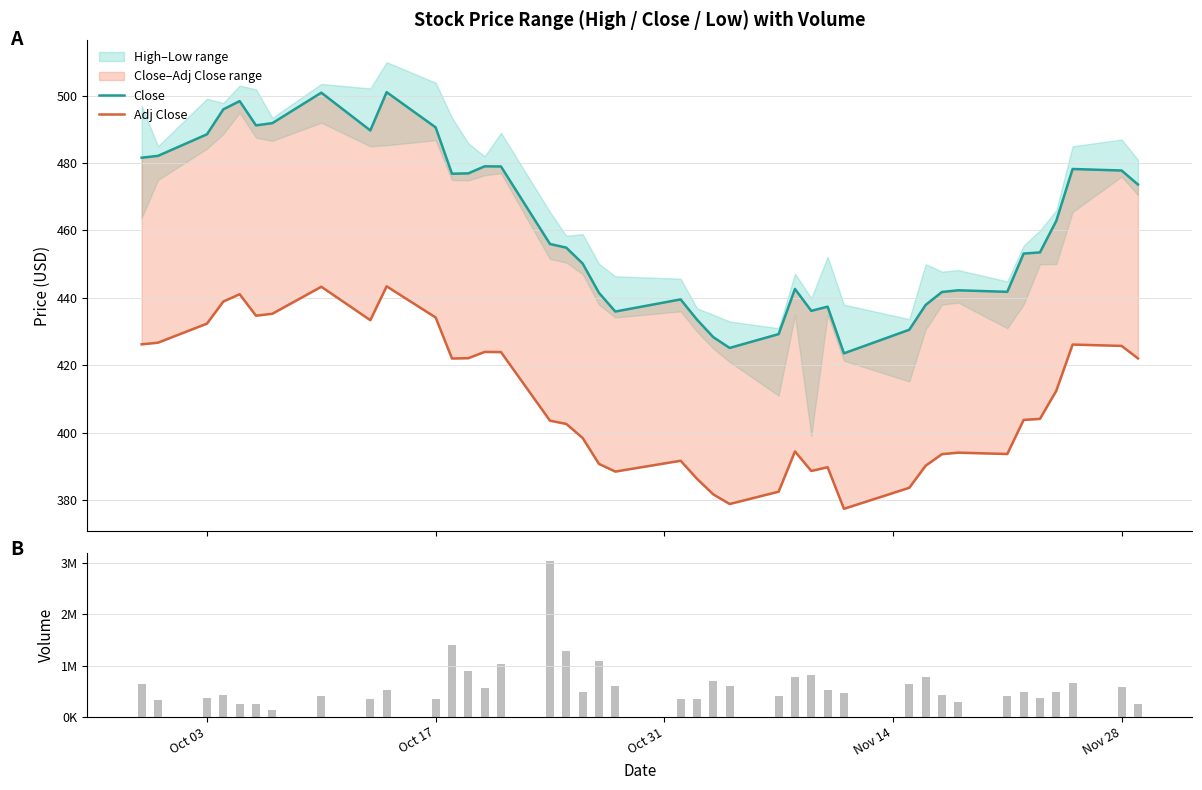

How many groups of bars are there?

40